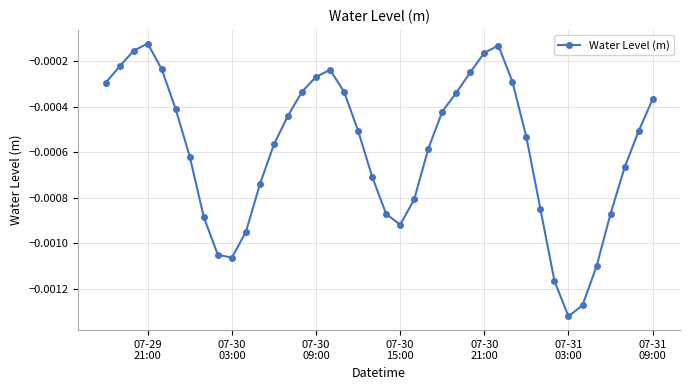

How many points are lower than both their immediate neighbors (excluding endpoints)?

3